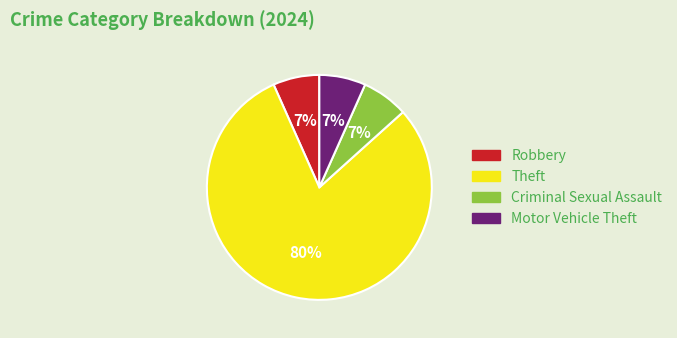

Is there a majority slice in this chart?

Yes